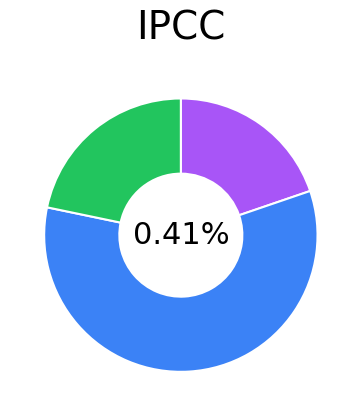

How many segments does this pie chart have?

3